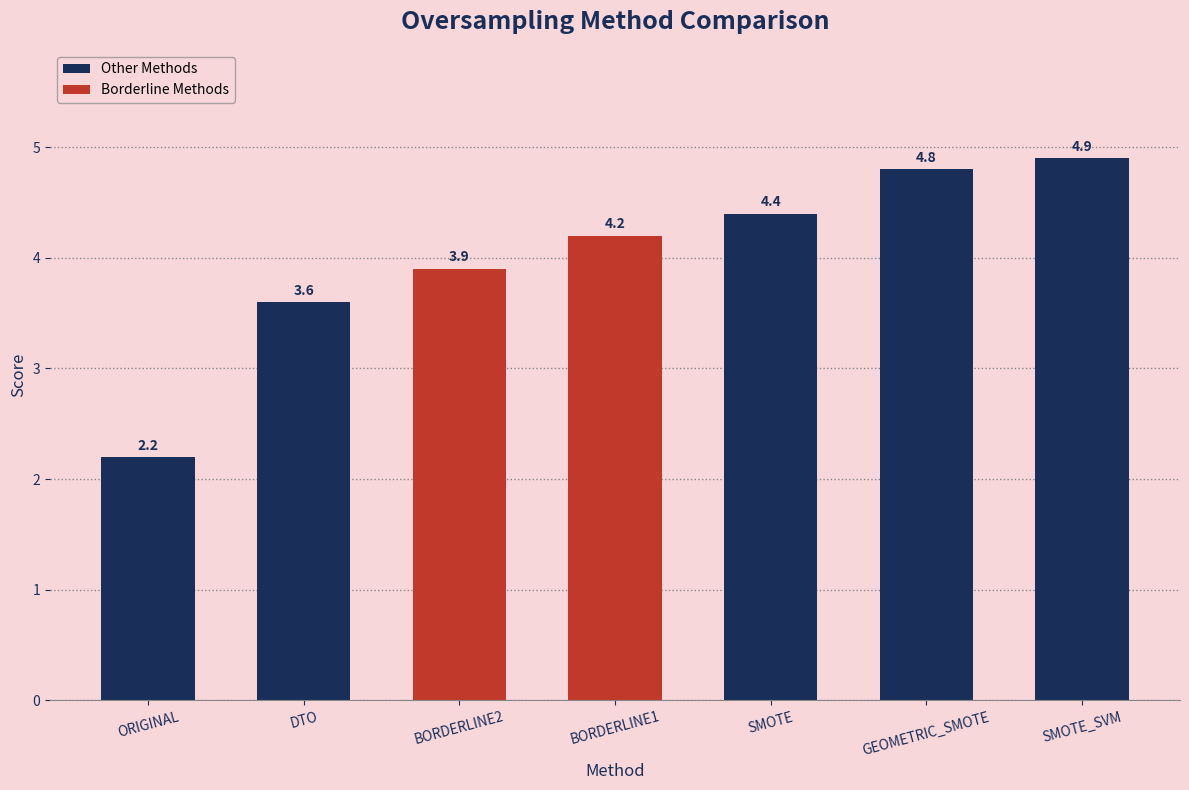

How many bars are there in total?

7